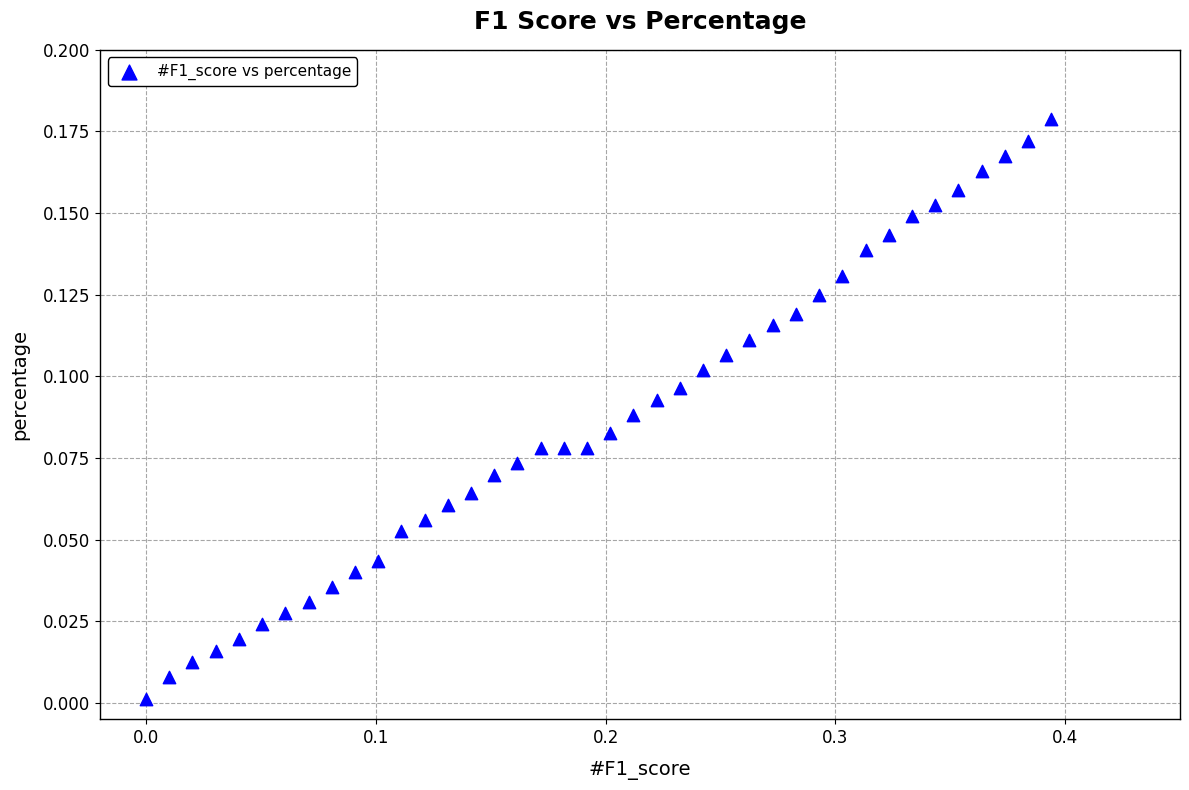

What is the range of X values (max minus min)?

0.4